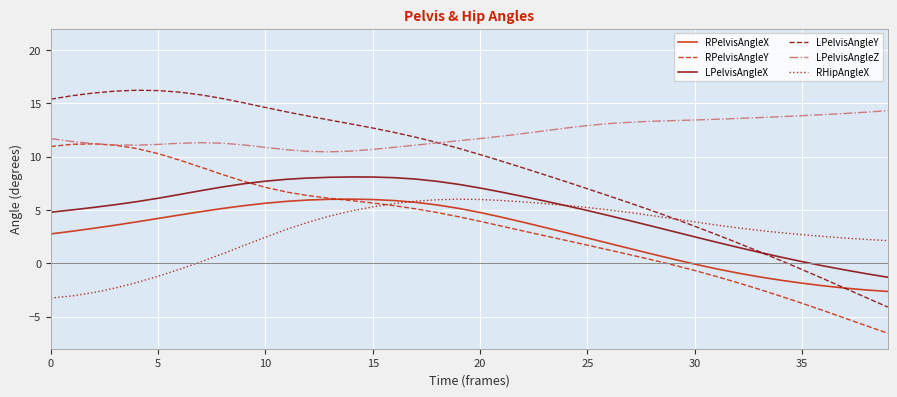

Which series has the widest spread of values?

LPelvisAngleY